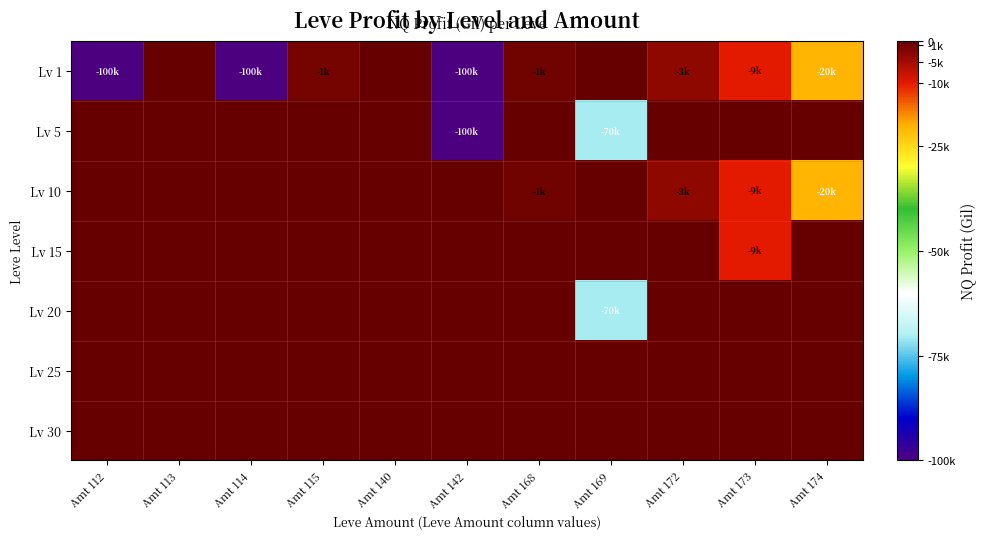

Rank the series at Amt 140 from lowest to highest value.

Lv 1, Lv 5, Lv 10, Lv 15, Lv 20, Lv 25, Lv 30